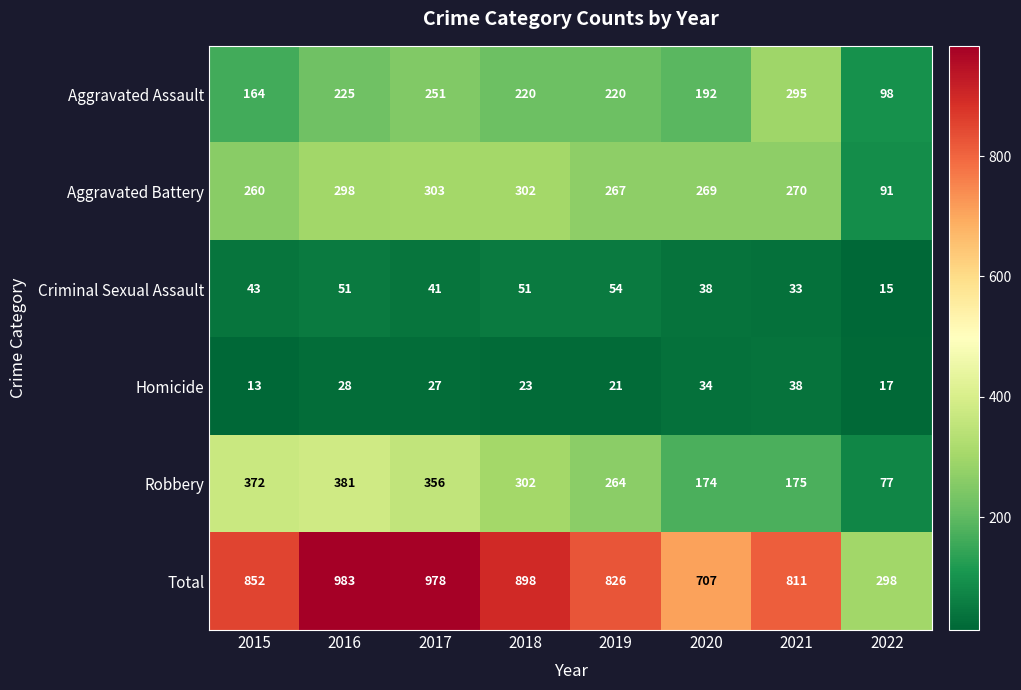

Rank the series by their maximum value, from highest to lowest.

Total, Robbery, Aggravated Battery, Aggravated Assault, Criminal Sexual Assault, Homicide